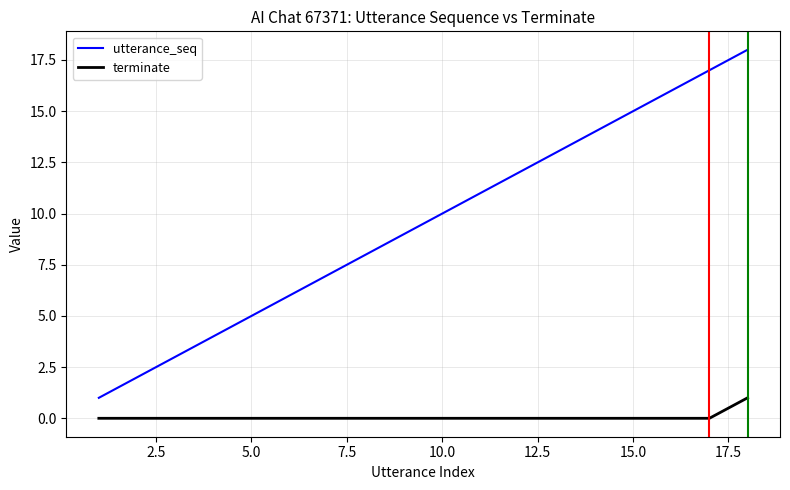

True or false: terminate and utterance_seq intersect in this chart.

False